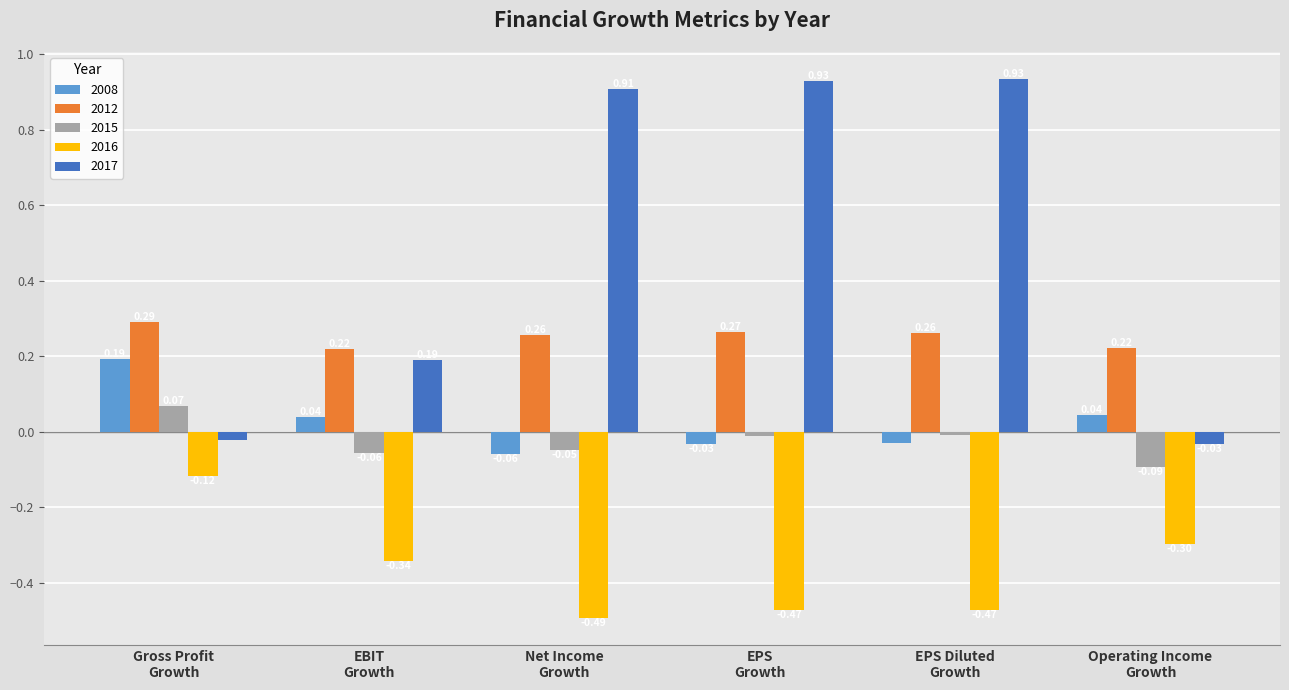

Which label corresponds to the smallest value in the chart?

Net Income
Growth